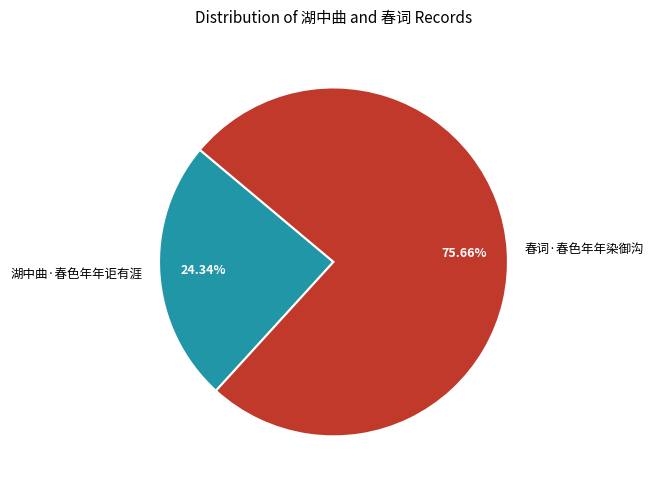

What is the majority slice?

春词·春色年年染御沟